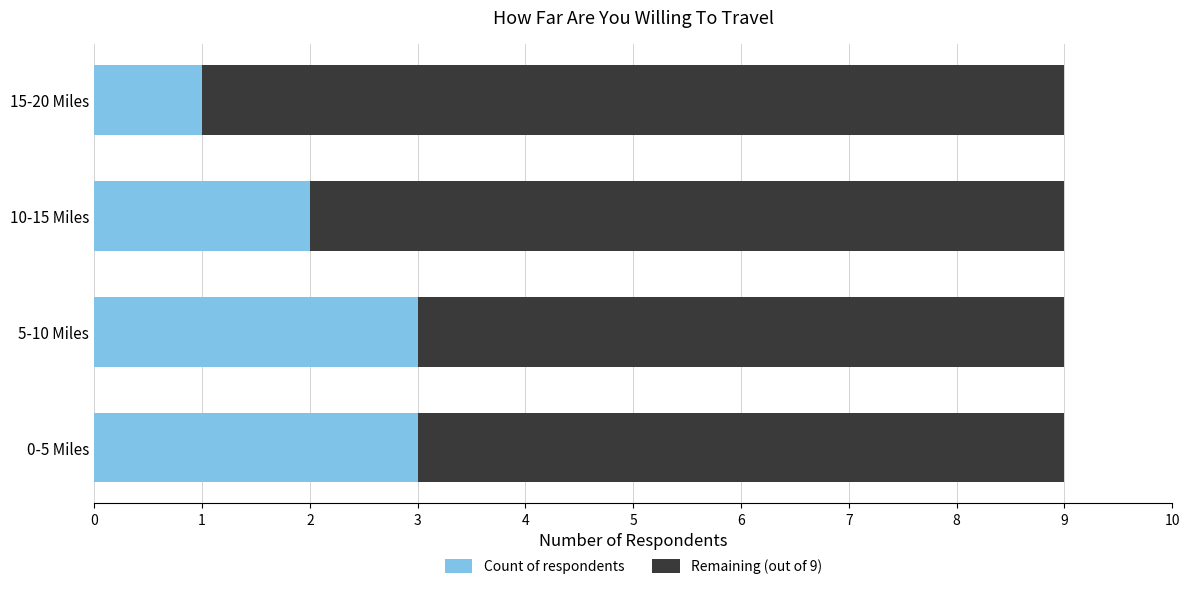

What are all the series names shown in the legend?

Count of respondents, Remaining (out of 9)